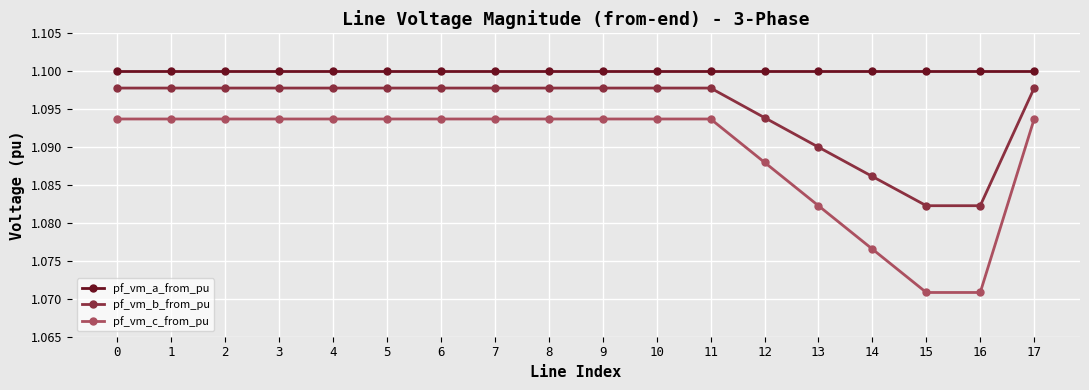

Does the chart have visible grid lines?

Yes